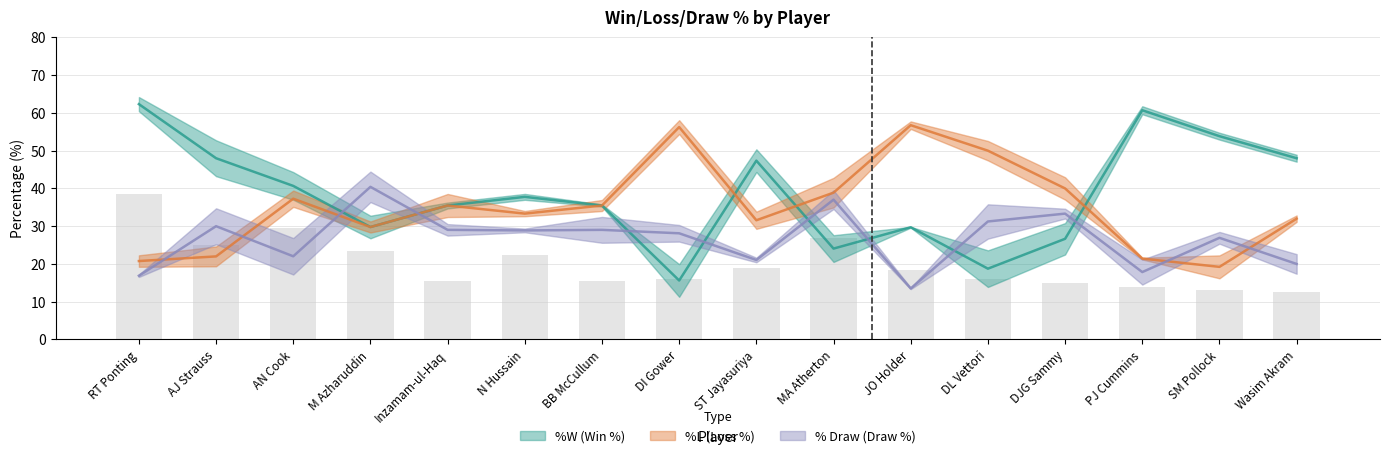

Rank the series by their maximum value, from lowest to highest.

% Draw, %L, %W